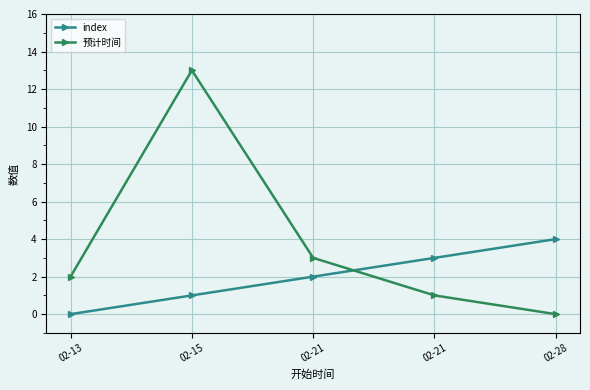

Reading left to right, transcribe all the data shown in this chart.

index: 0	1	2	3	4
预计时间: 2	13	3	1	0